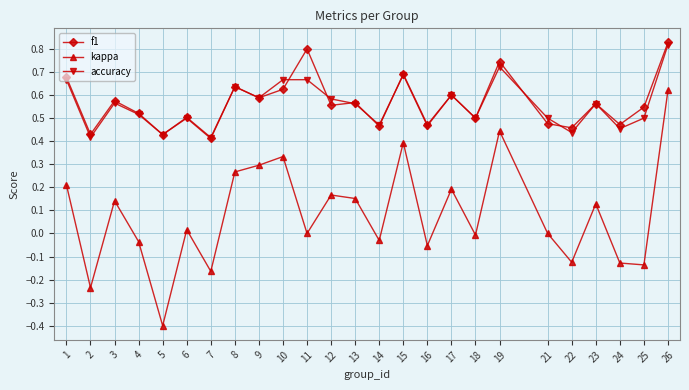

At how many categories does at least one series exceed 0?

25